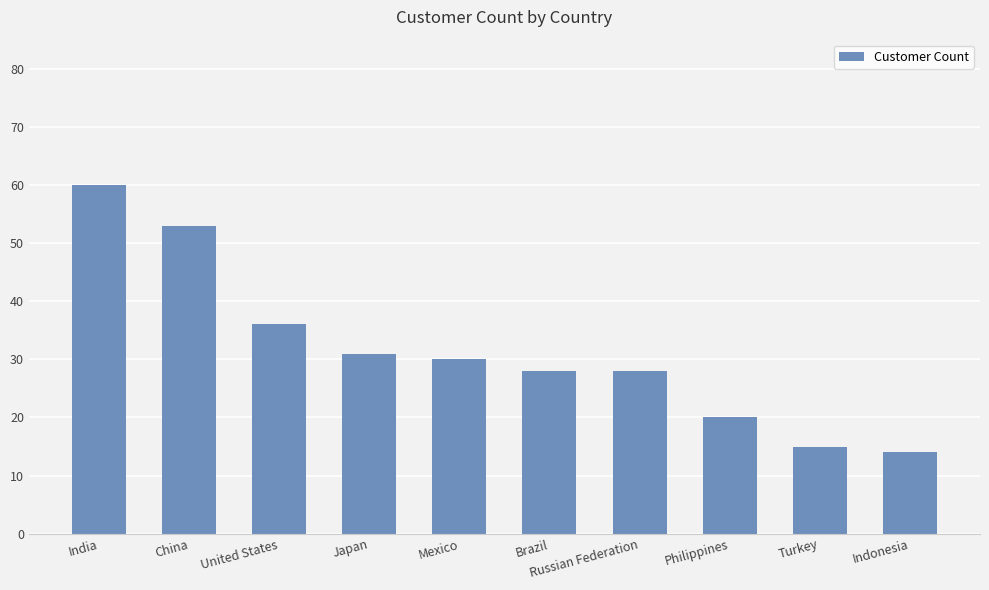

What is the change in value from United States to Philippines?

-16